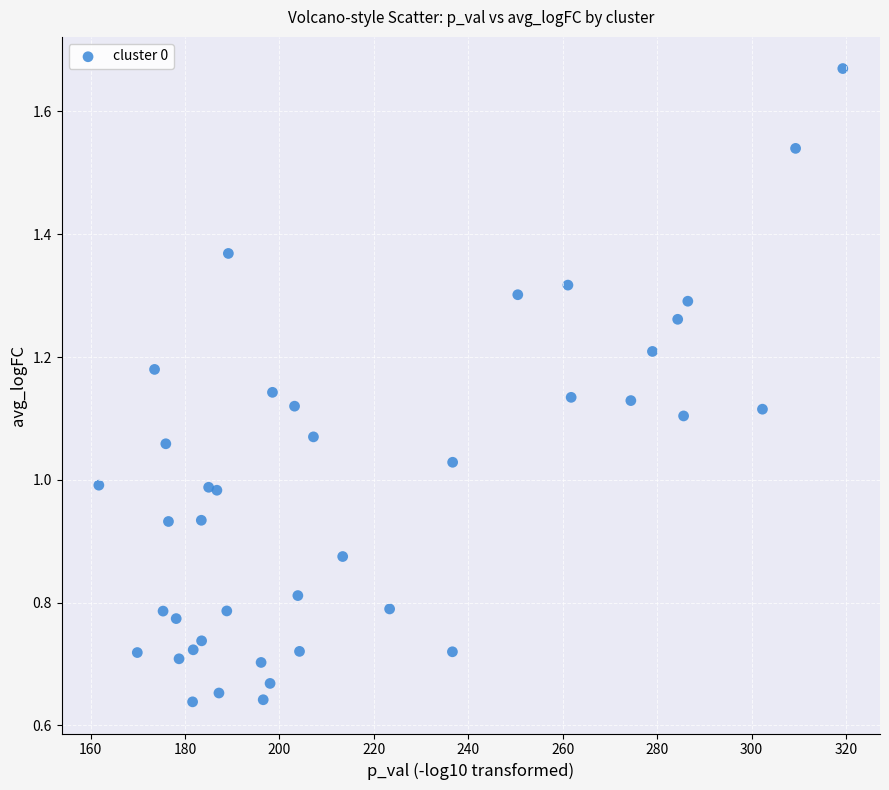

What is the range of X values (max minus min)?

157.6